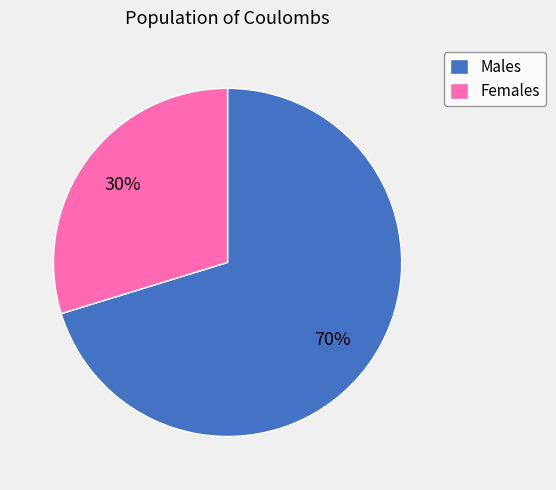

Is there any slice that represents more than half of the pie?

Yes